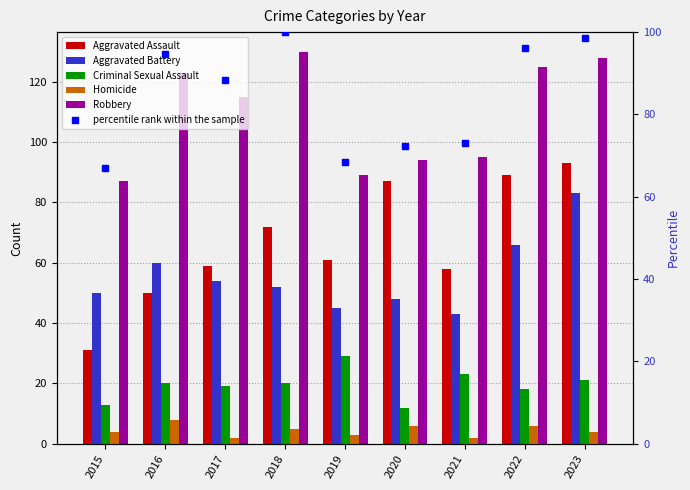

Between 2018 and 2015, which is larger?

2018